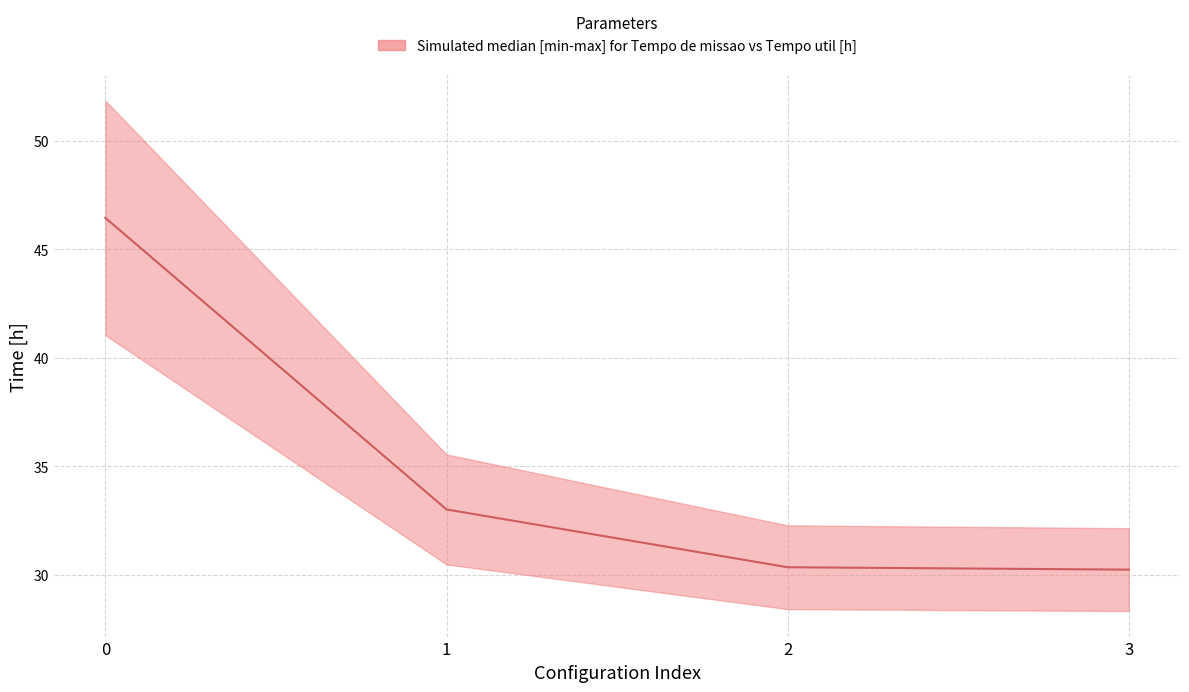

What is the change in value from 1 to 3?

-2.8